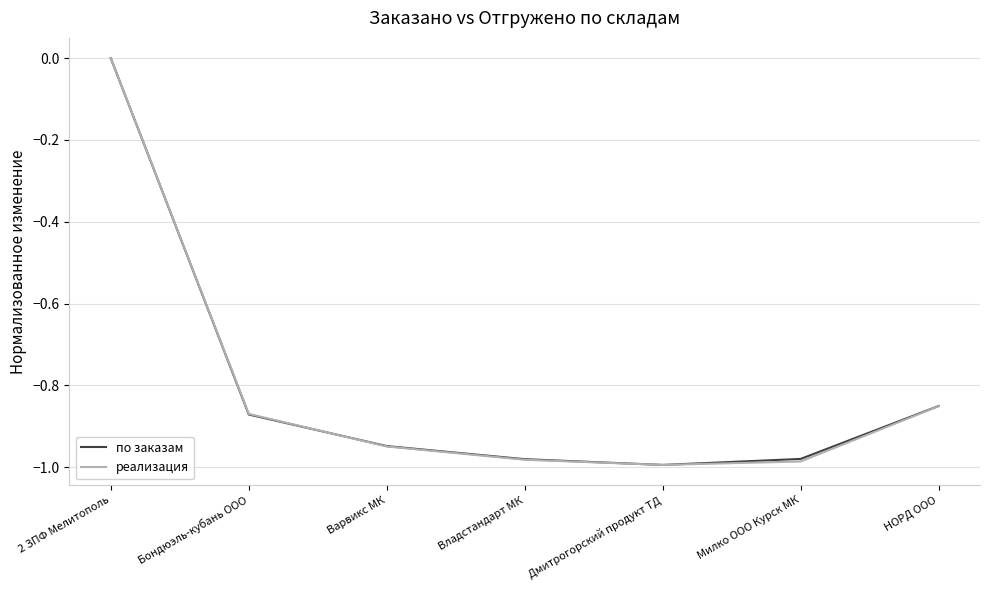

At which category does the chart reach its peak across all series?

2 ЗПФ Мелитополь